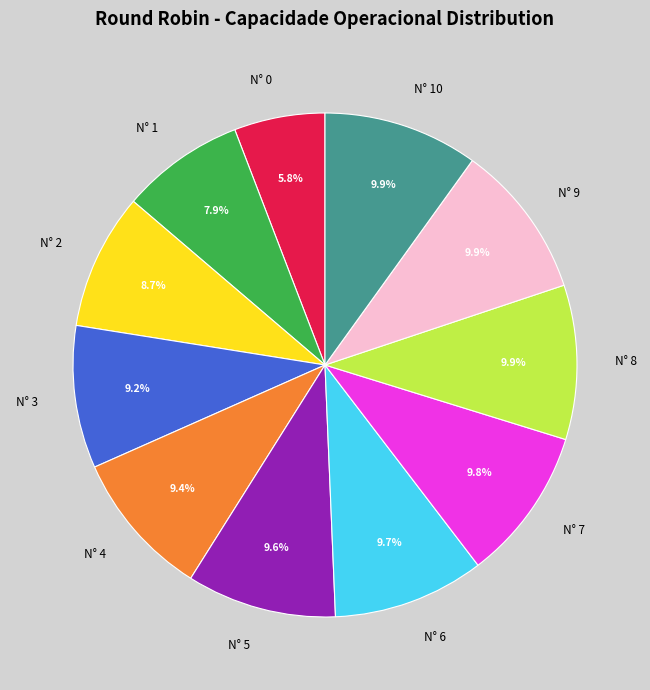

Which has a higher value, N° 9 or N° 4?

N° 9